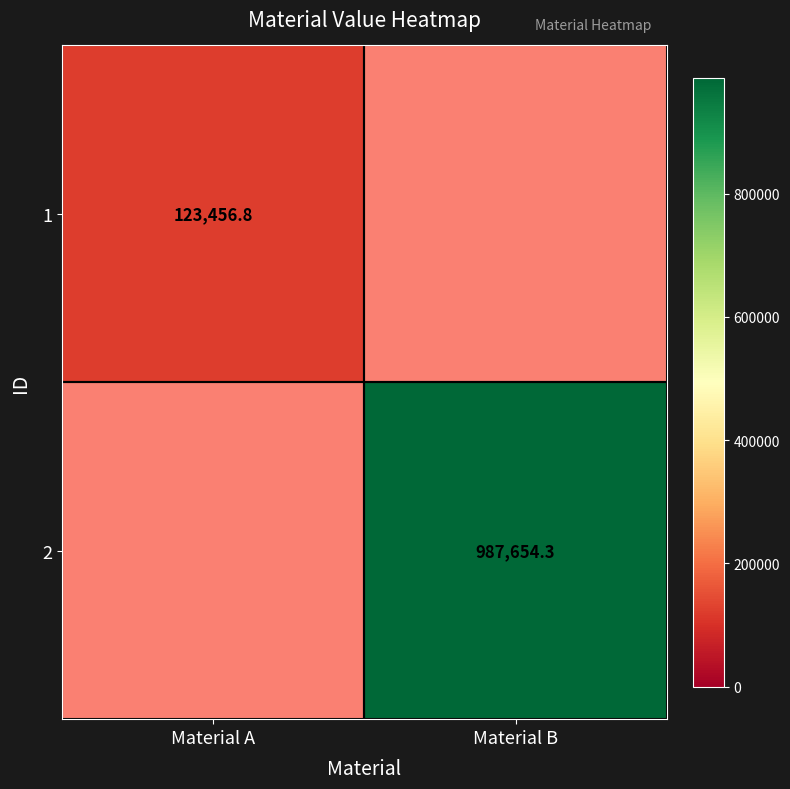

Which category has the highest value across all series?

Material B